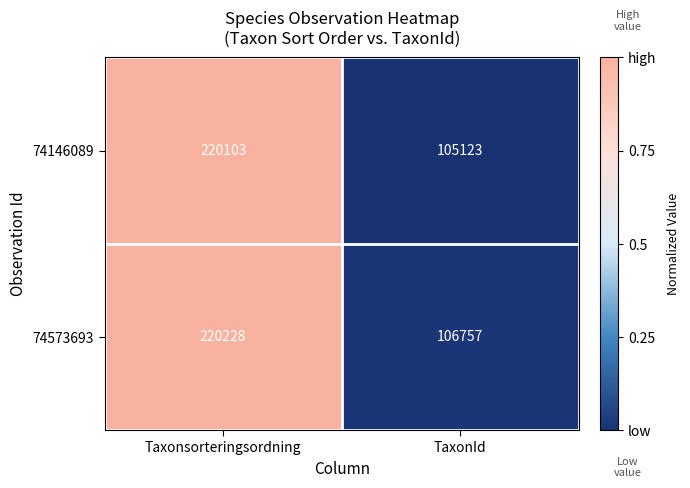

List the labels in order of 74146089 value, largest first.

Taxonsorteringsordning, TaxonId